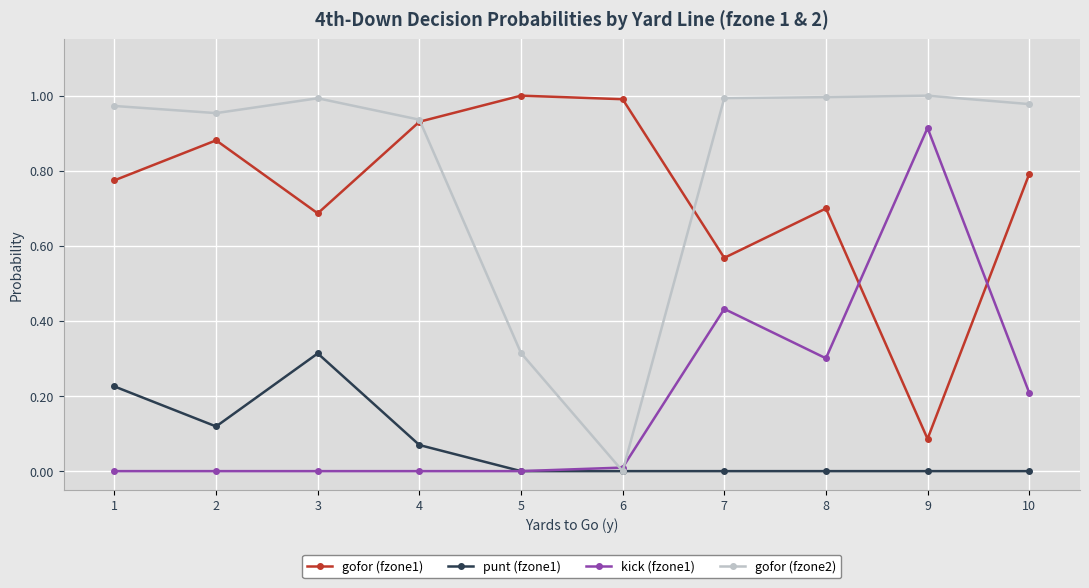

How many distinct data groups are displayed?

4